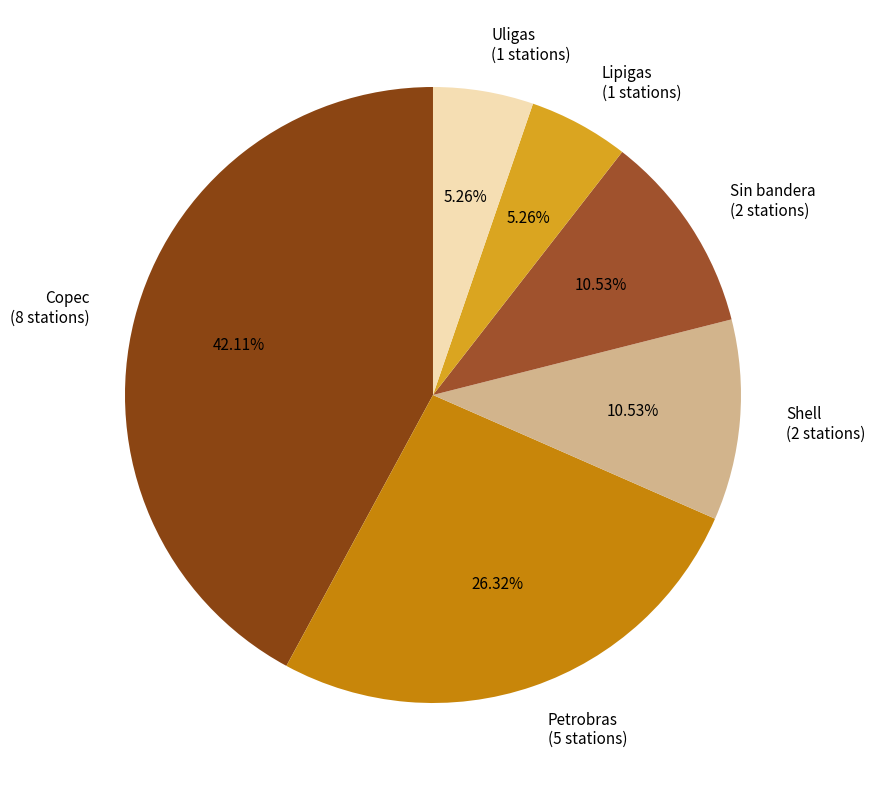

What percentage is the Sin bandera slice, to the nearest percent?

11%